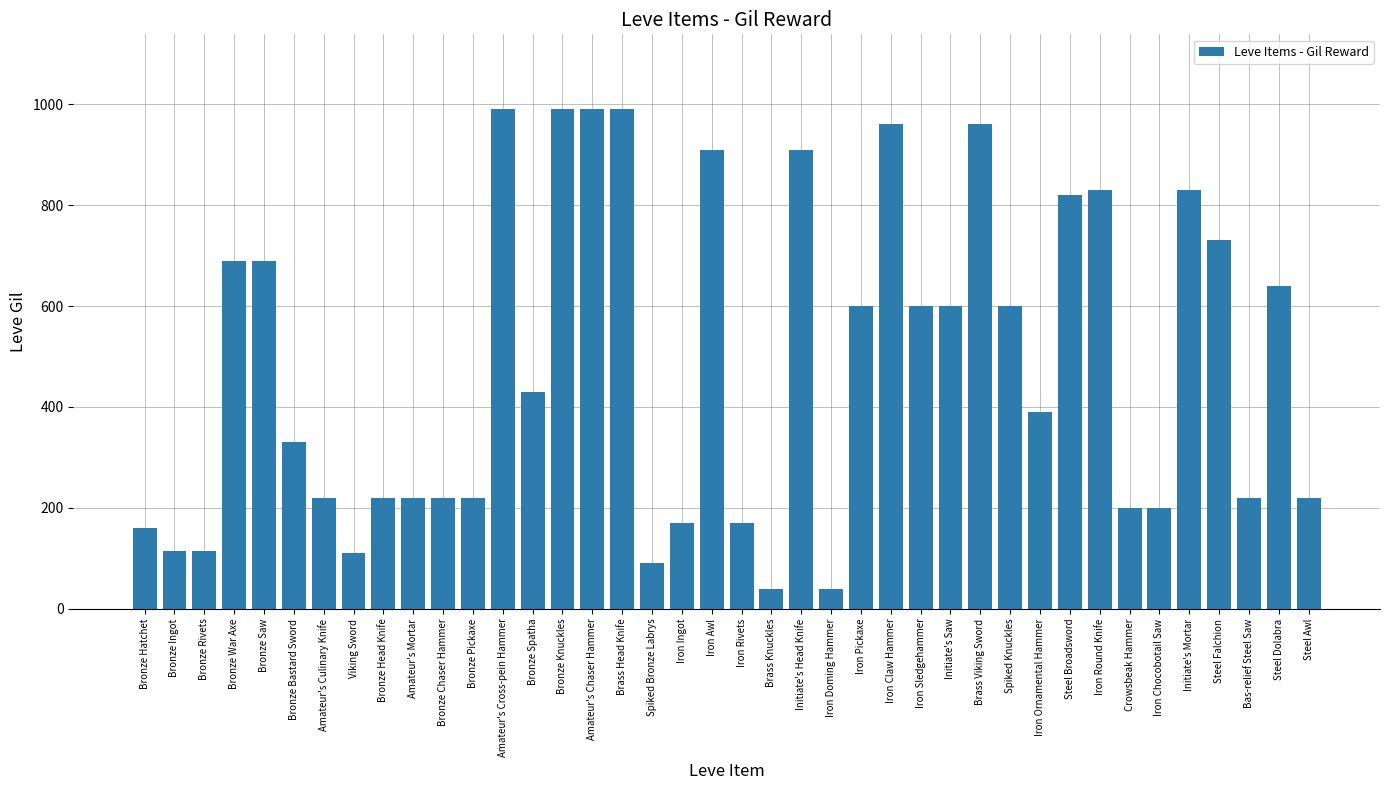

What is the sum of the values at Bronze Chaser Hammer and Brass Viking Sword?

1180